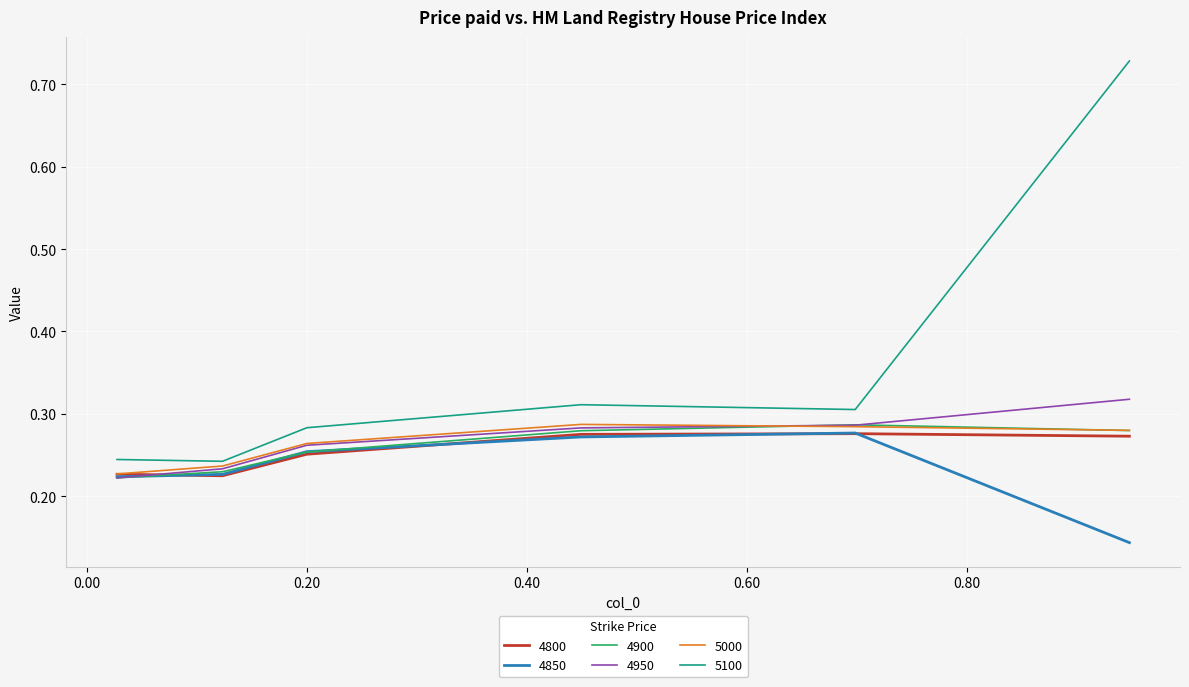

Which series has the largest range (max minus min)?

5100